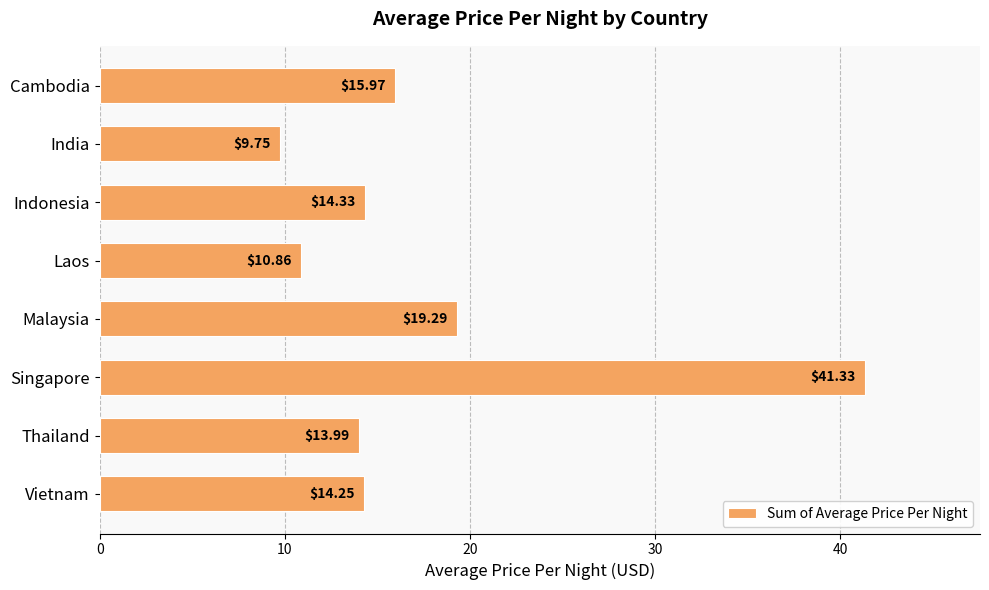

What is the ratio of the value at Malaysia to the value at Cambodia?

1.2